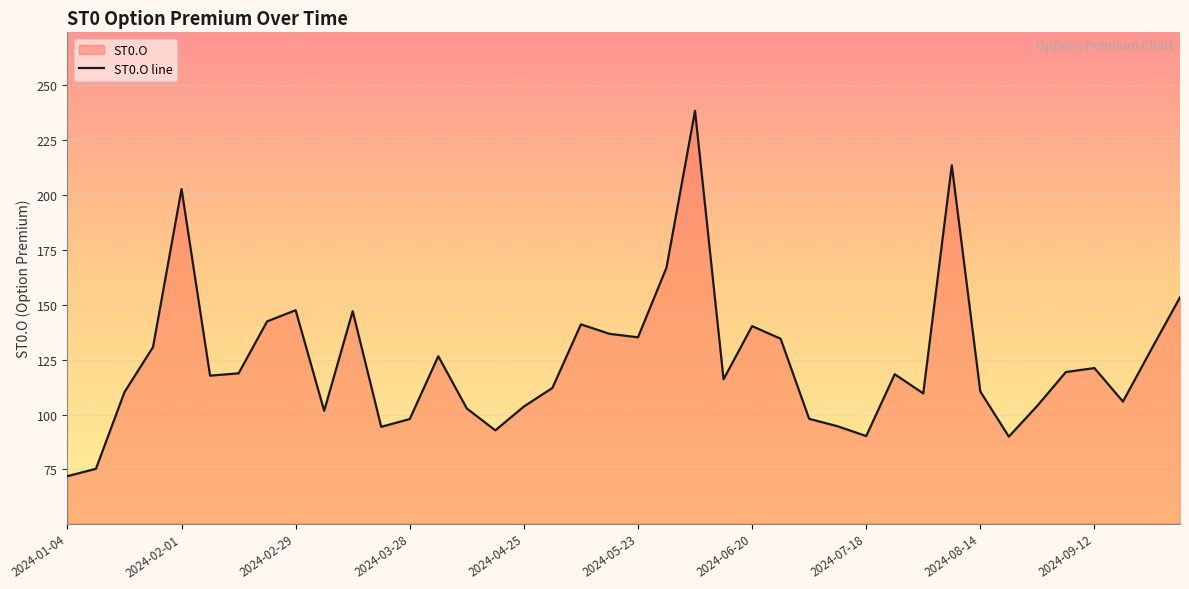

What is the sum of all values?

4963.4